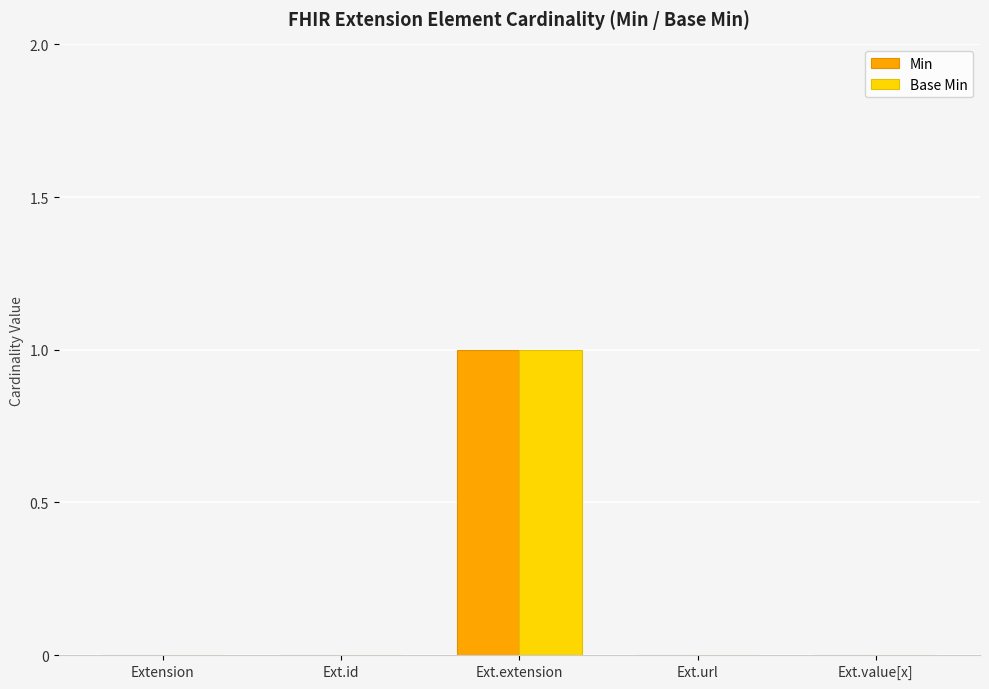

Is it true that Base Min equals 0 at Ext.extension?

False